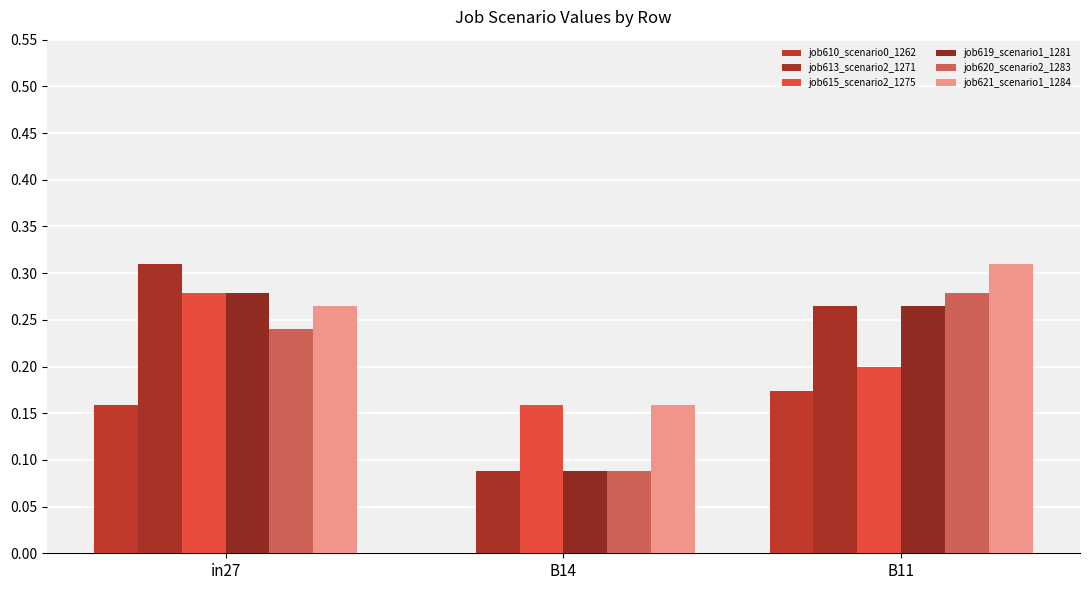

Which category has the highest value across all series?

in27